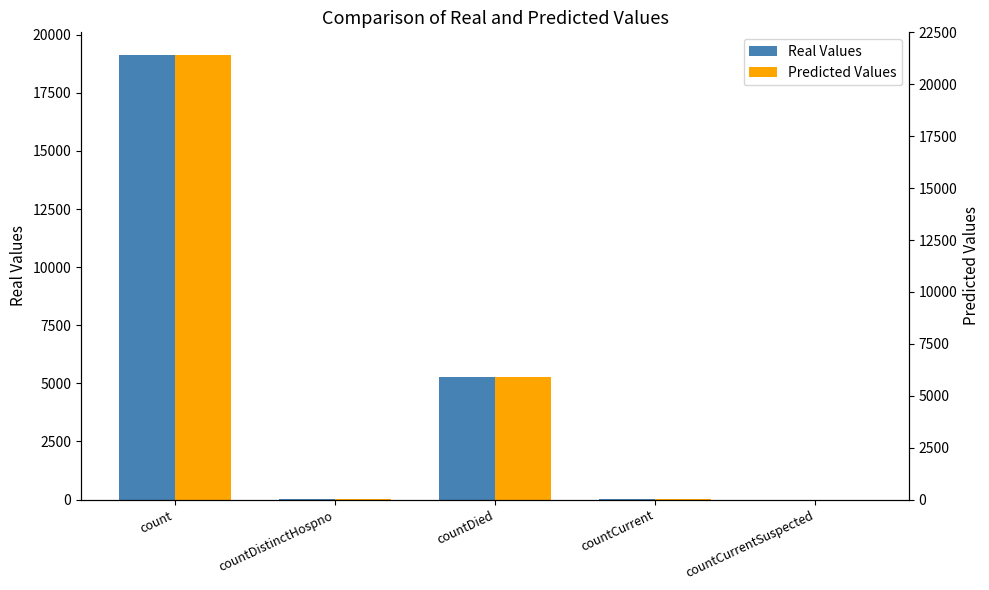

What is the difference between the maximum and second lowest values in the Real Values series?

19112